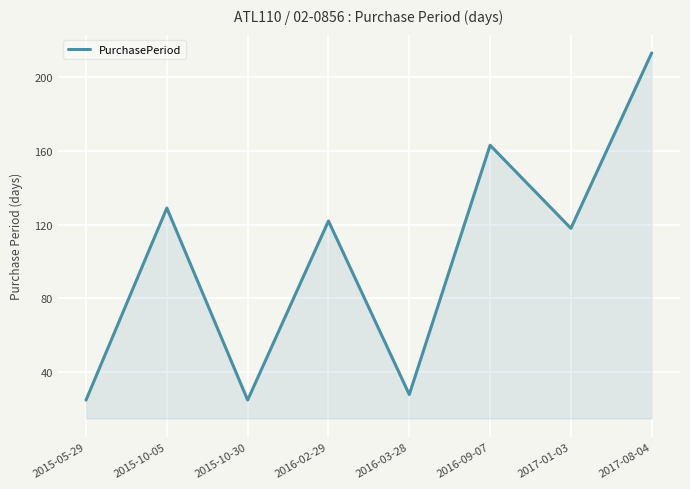

What is the change in value from 2017-01-03 to 2017-08-04?

+95